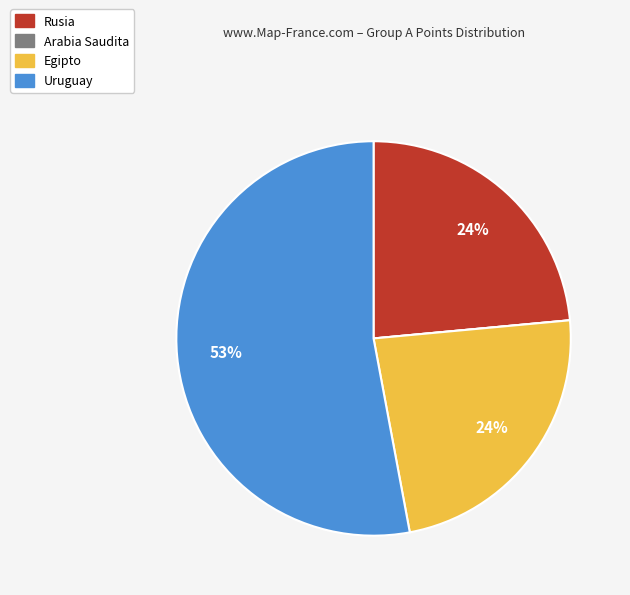

The Uruguay slice represents 53% of the pie. True or false?

True